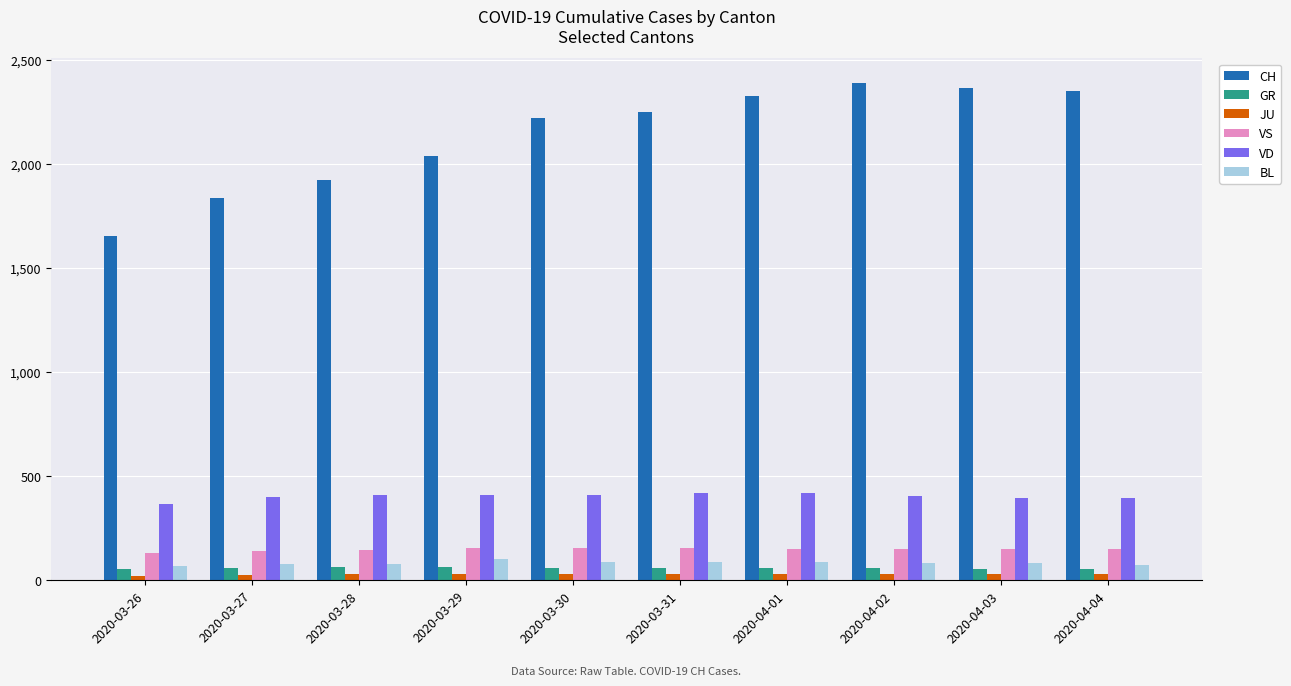

What is the label of the 1st bar from the left?

2020-03-26